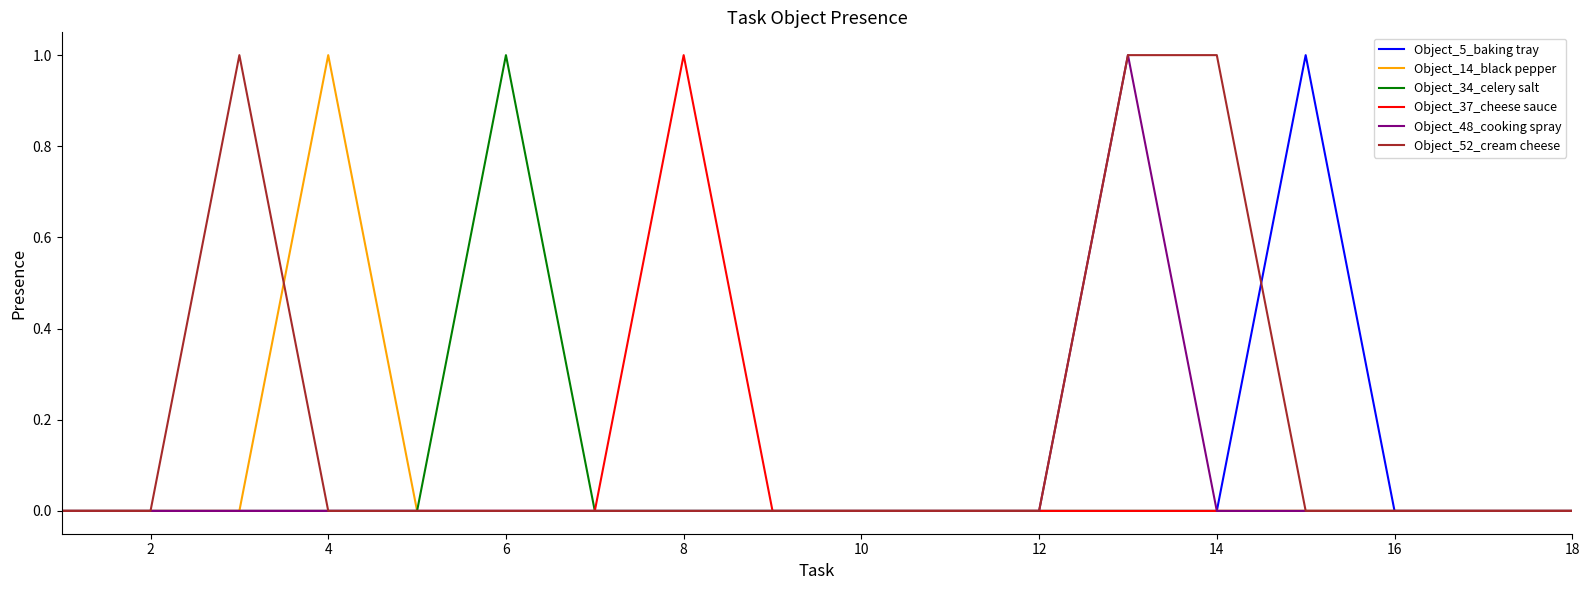

Which series has the largest total across all categories?

Object_52_cream cheese